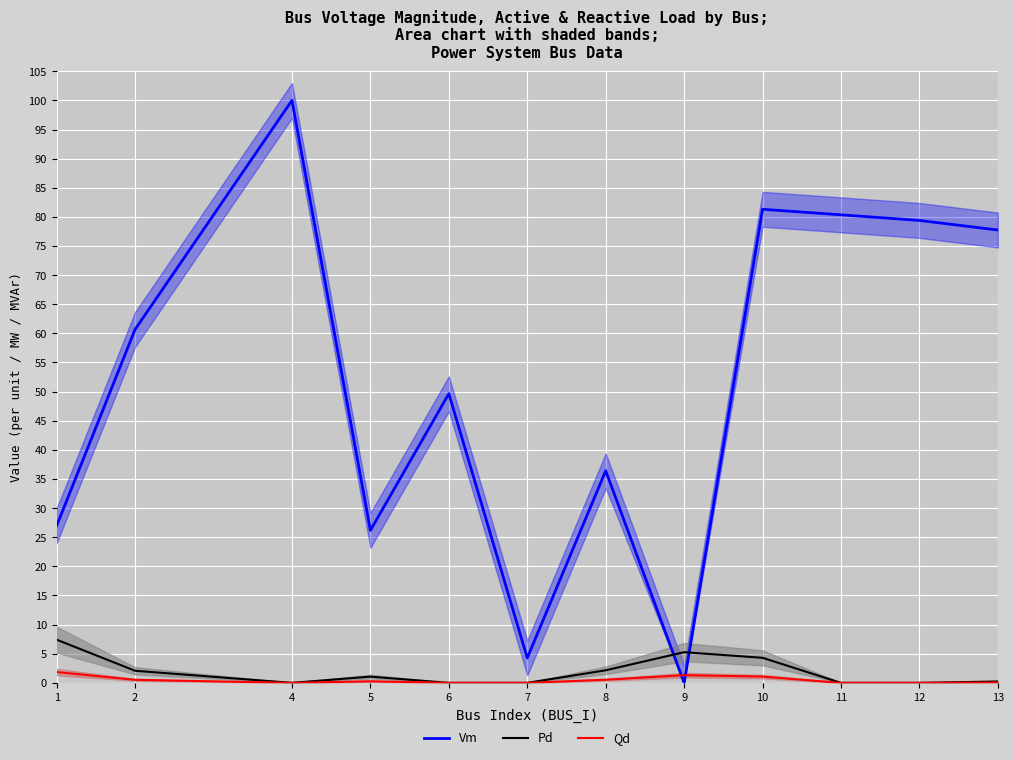

What is the maximum value shown in the chart?

100.0